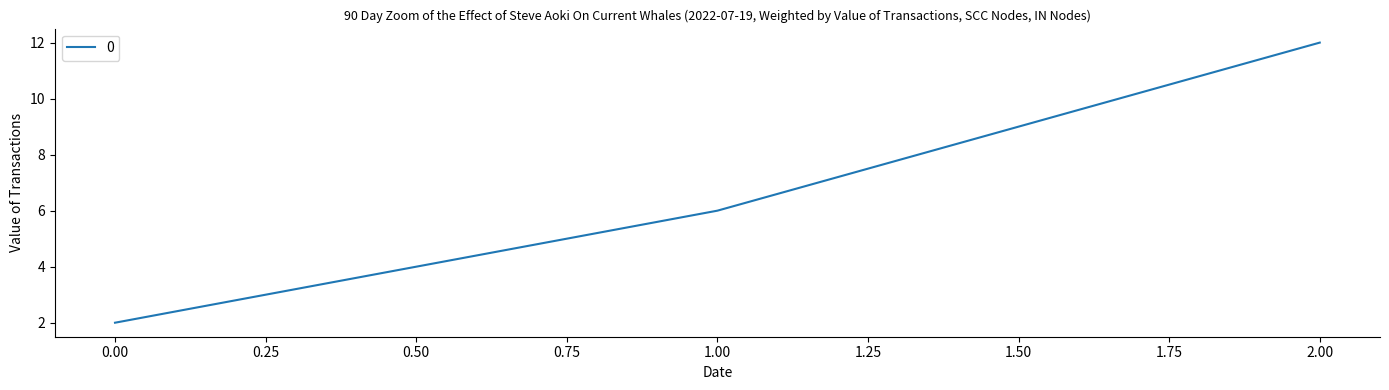

Reading left to right, transcribe all the data shown in this chart.

2	6	12